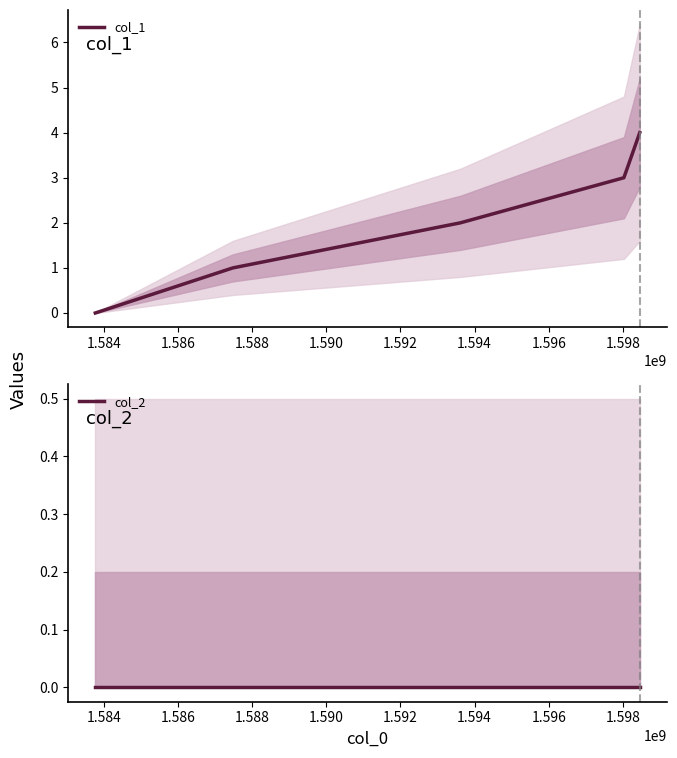

Which series has the largest total across all categories?

col_1